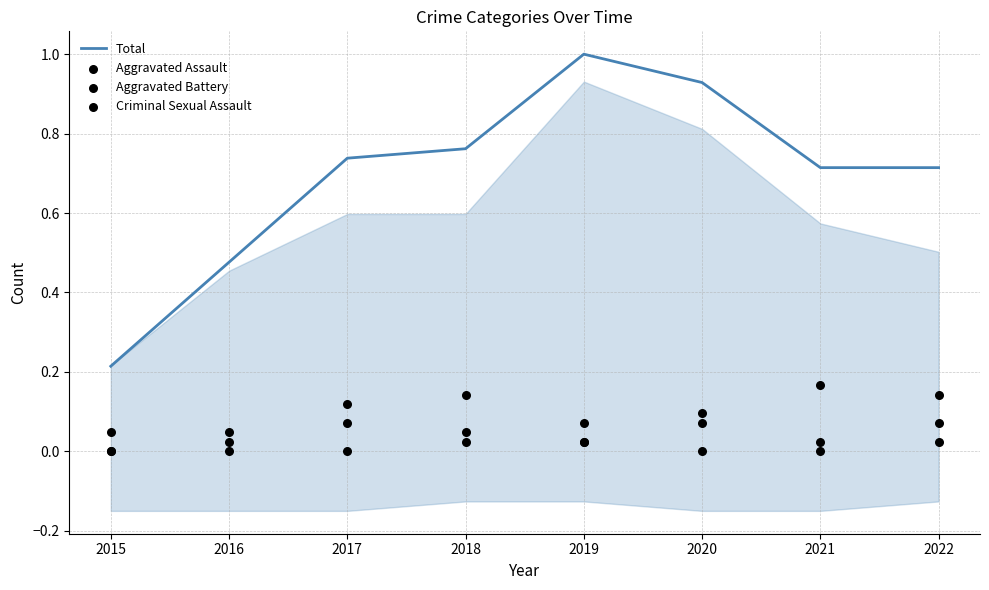

What is the total value across all series at 2019?

1.1